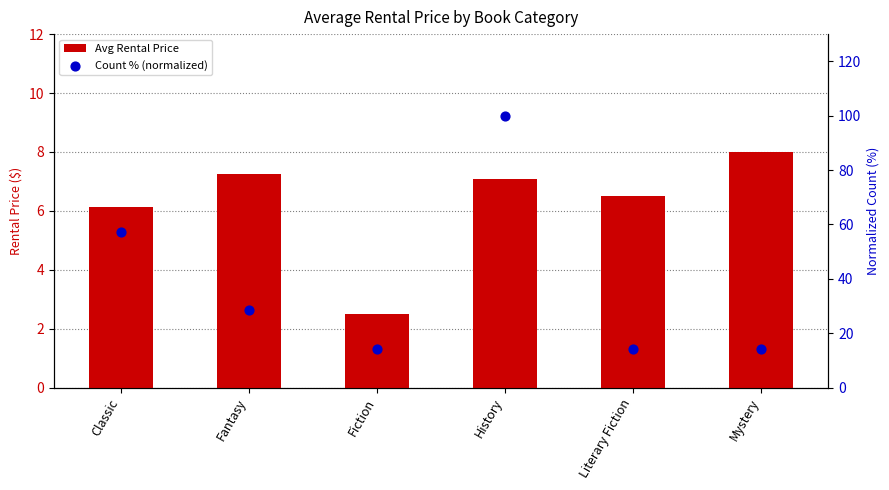

What are all the series names shown in the legend?

Avg Rental Price, Count % (normalized)